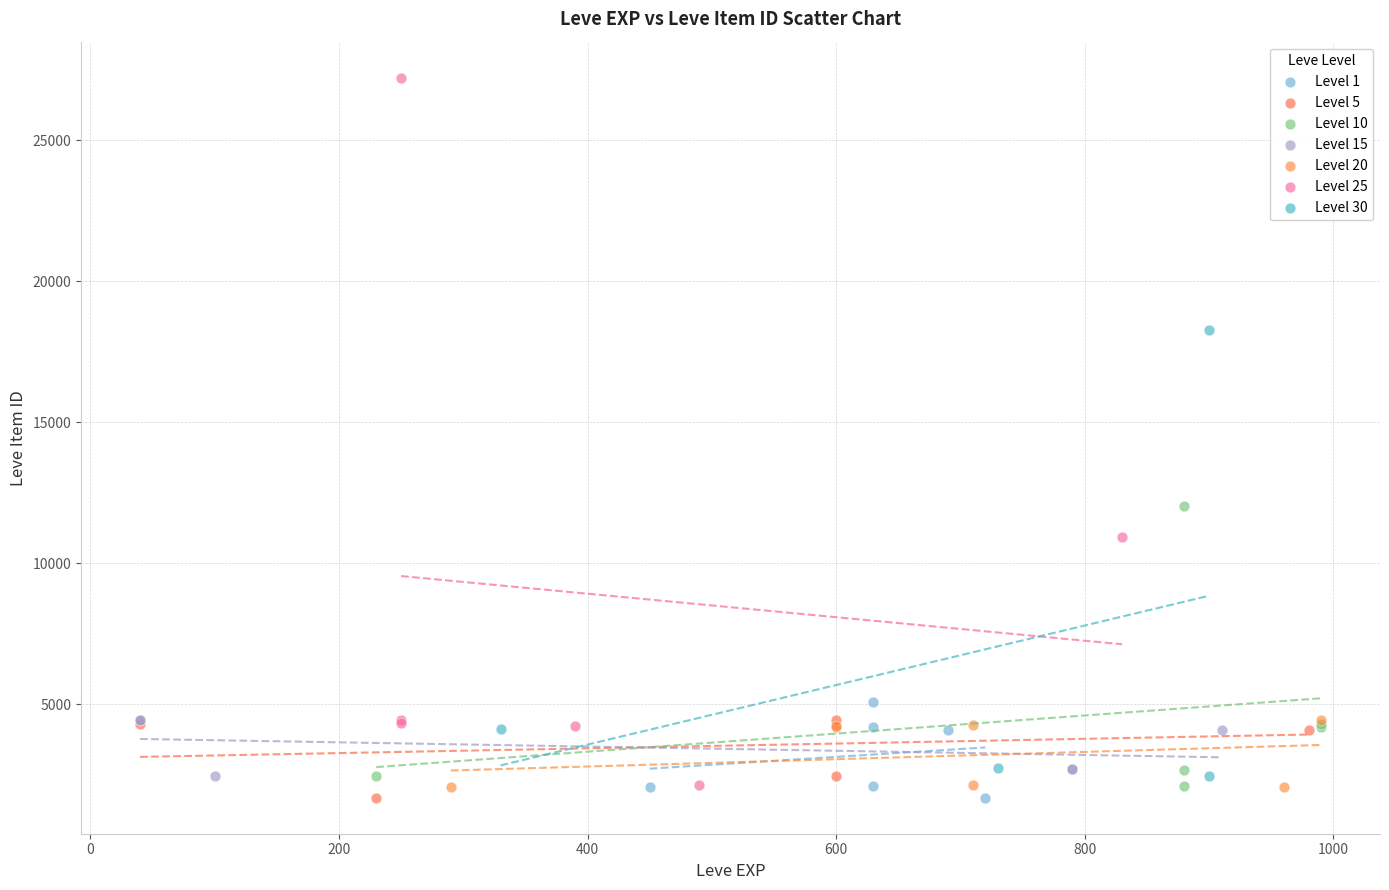

Which series has the largest Y range (max minus min)?

Level 25